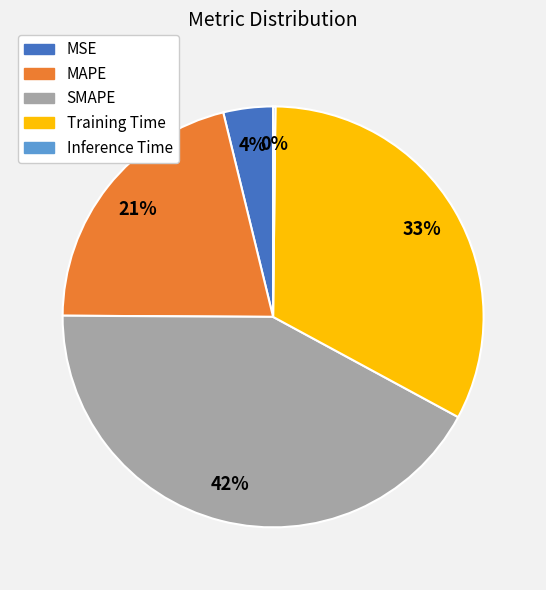

True or false: MSE accounts for 4% of the total.

True